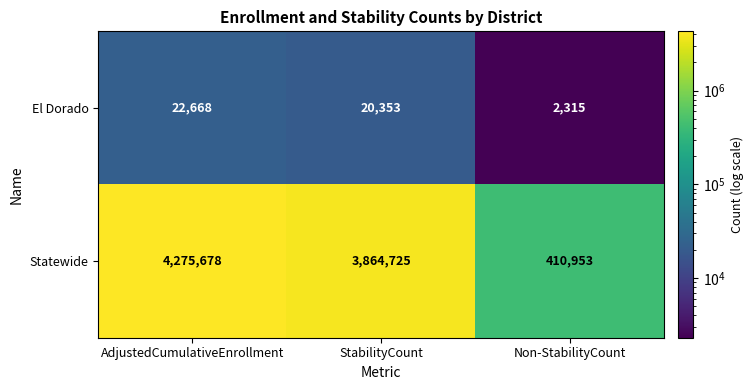

Count the Statewide values in the range 410953 to 4275678.

3